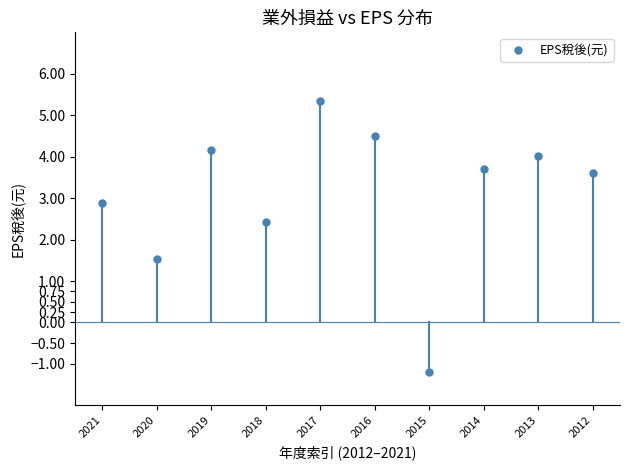

What is the range of Y values (max minus min)?

6.5